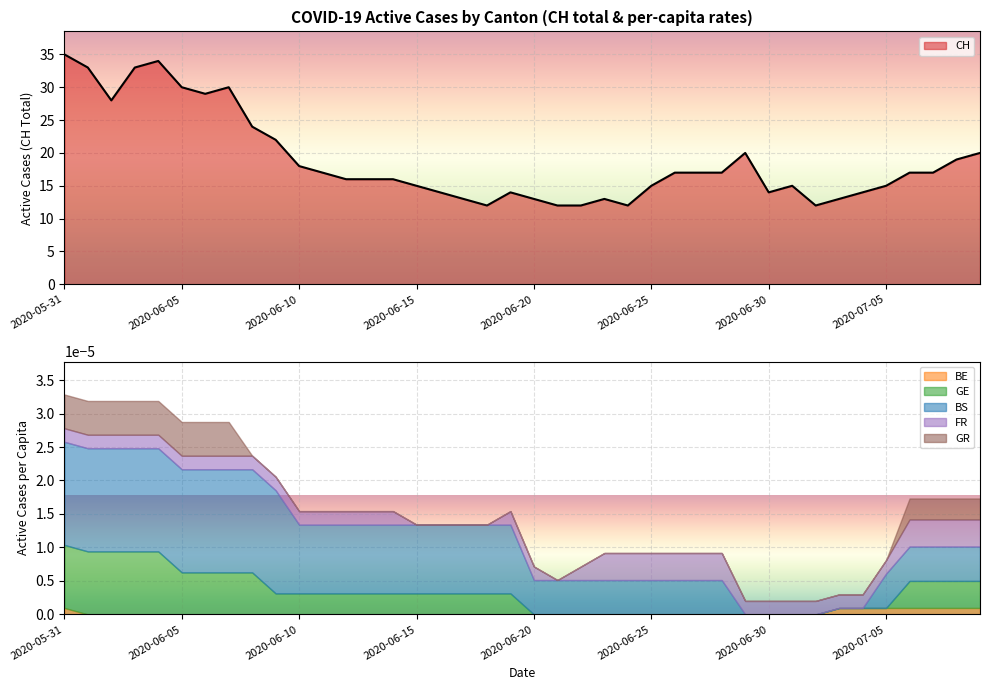

Rank the series at 2020-06-28 from highest to lowest value.

CH, BS_pc, FR_pc, BE_pc, GE_pc, GR_pc